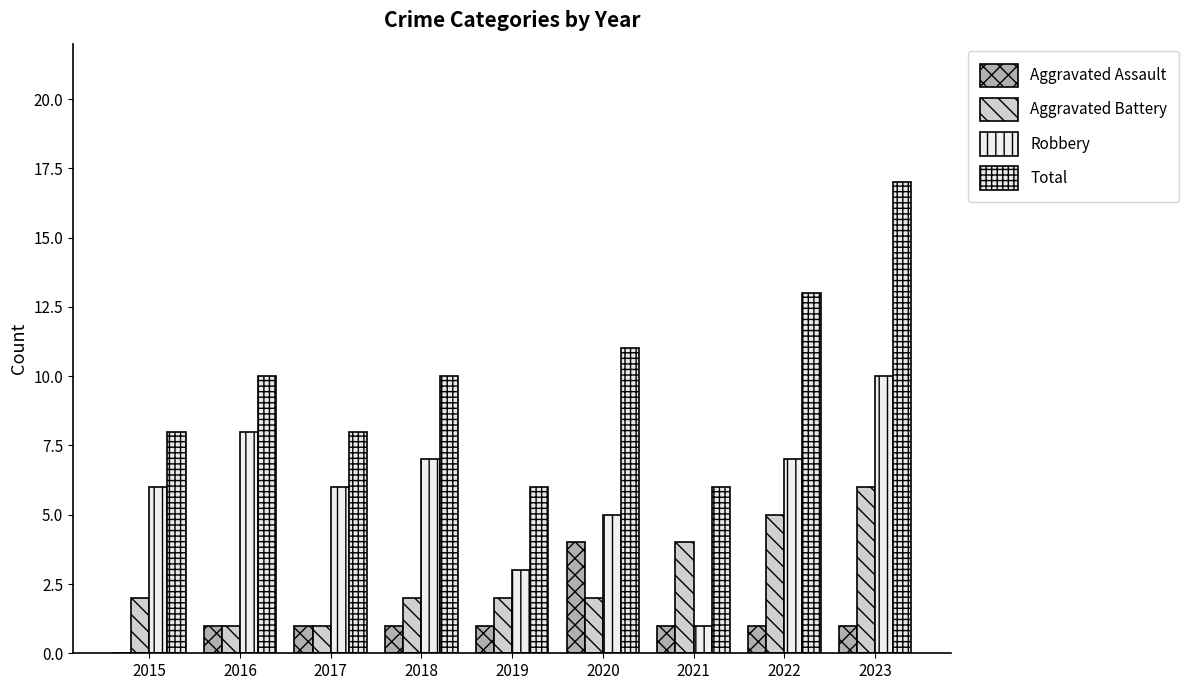

Which series has the largest total across all categories?

Total